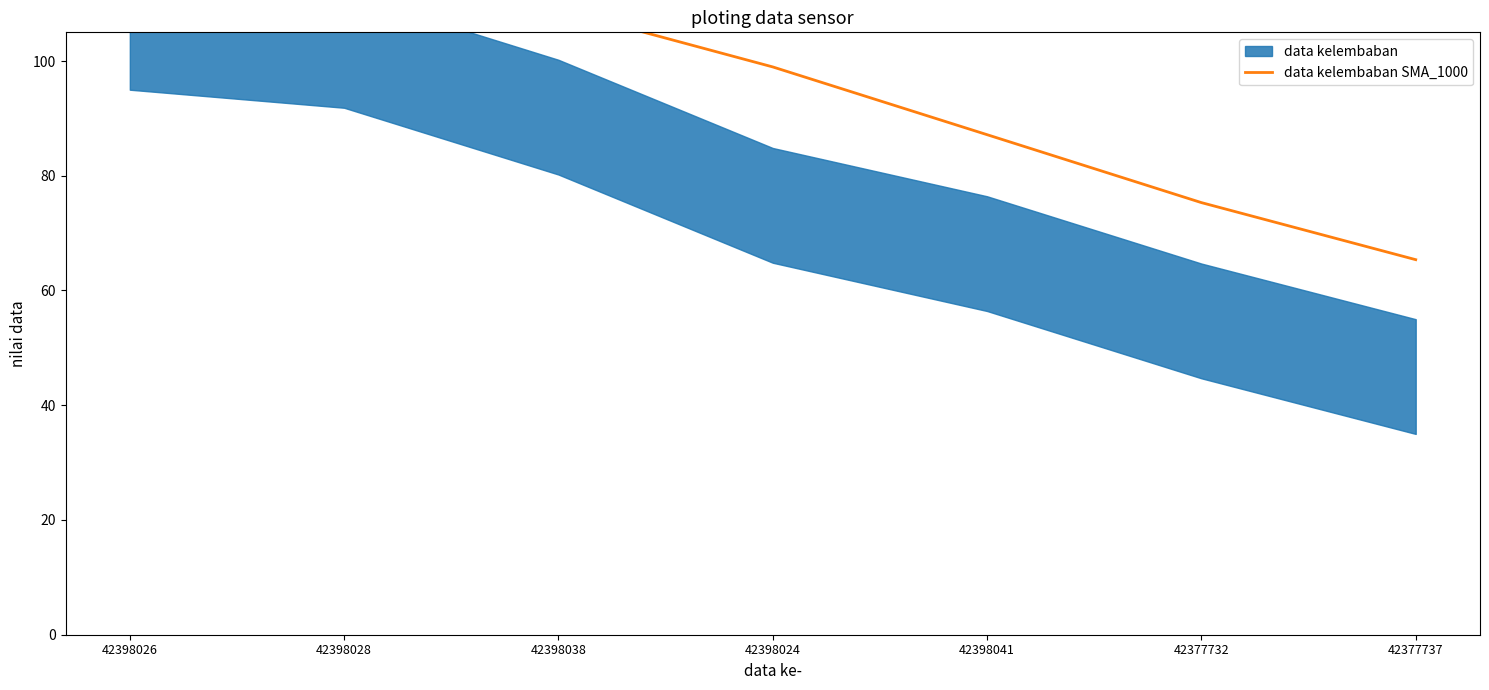

What is the difference between the second highest and minimum values?

48.1